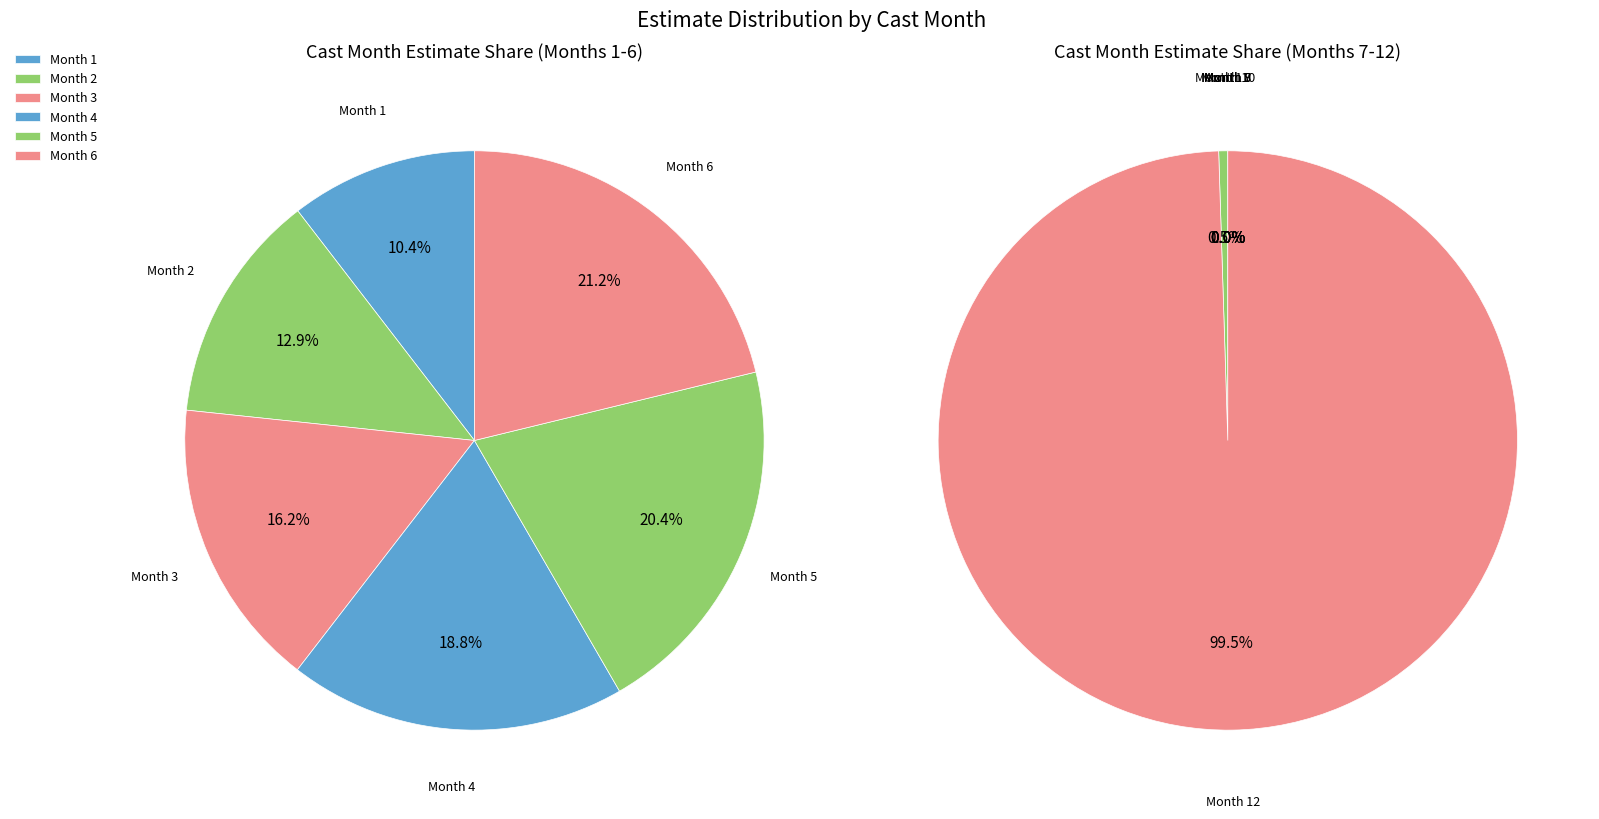

Rank the categories by value from highest to lowest.

12, 11, 10, 9, 8, 7, 6, 5, 4, 3, 2, 1